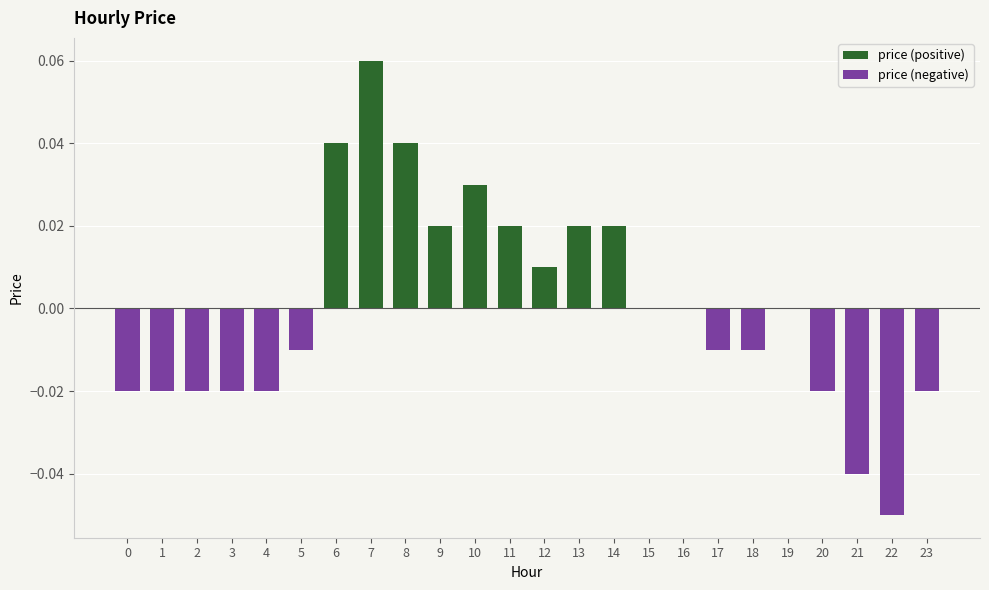

Rank the series by their maximum value, from highest to lowest.

price (positive), price (negative)